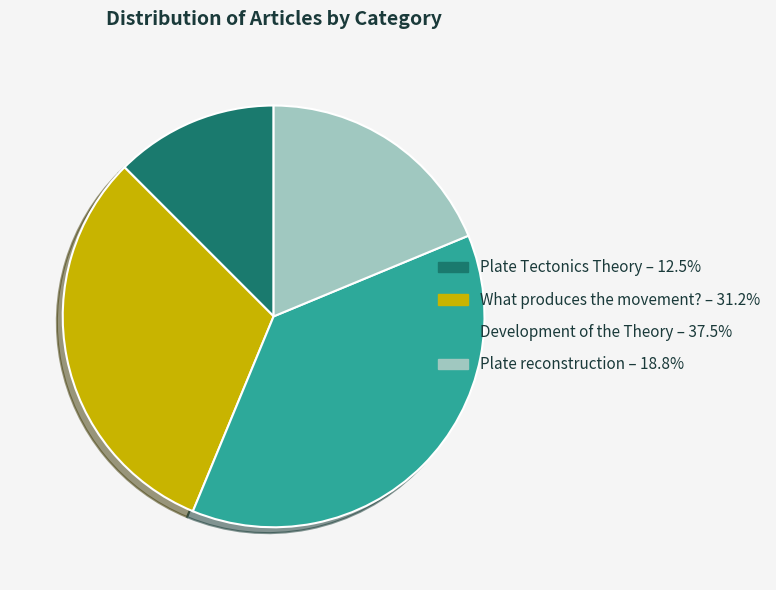

Is there any slice that represents more than half of the pie?

No